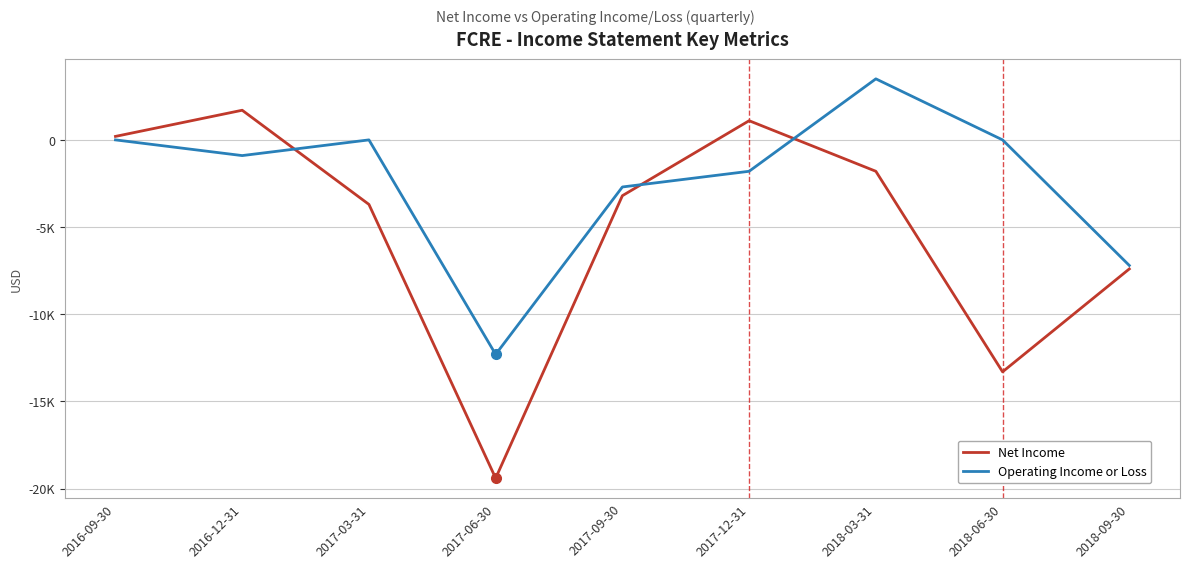

What is the sum of all Net Income values?

-45800